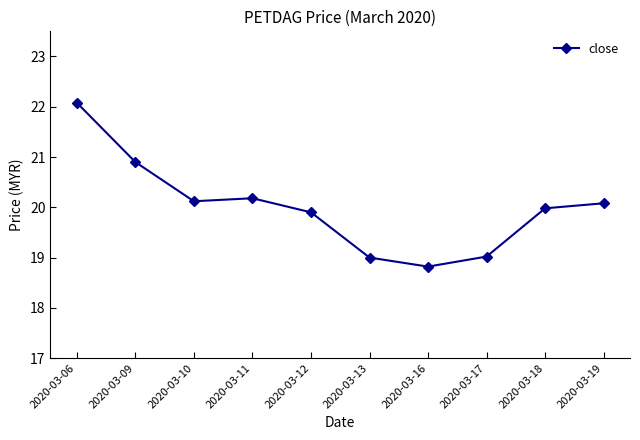

What is the minimum value shown in the chart?

18.8